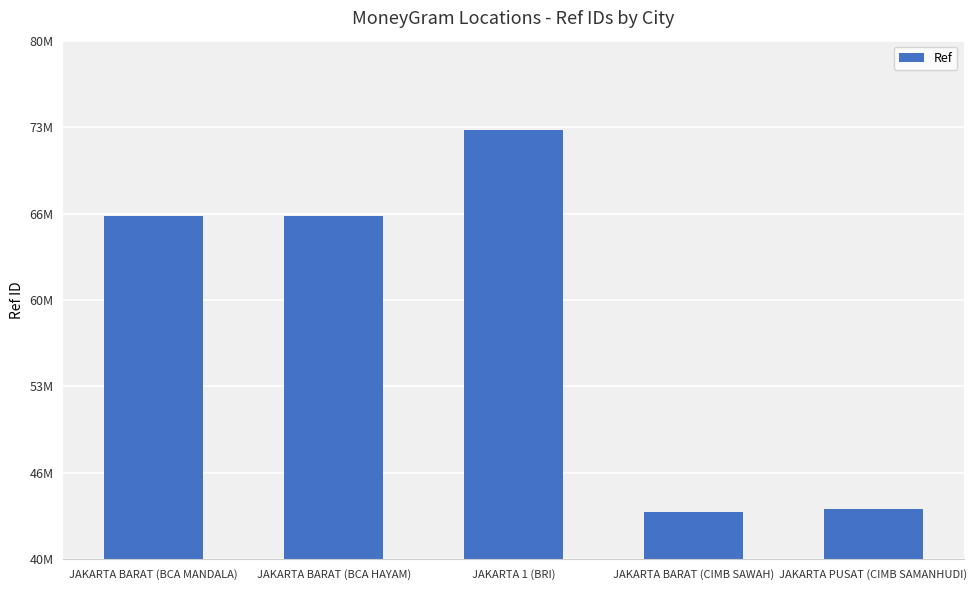

Between JAKARTA BARAT (BCA HAYAM) and JAKARTA 1 (BRI), which is larger?

JAKARTA 1 (BRI)